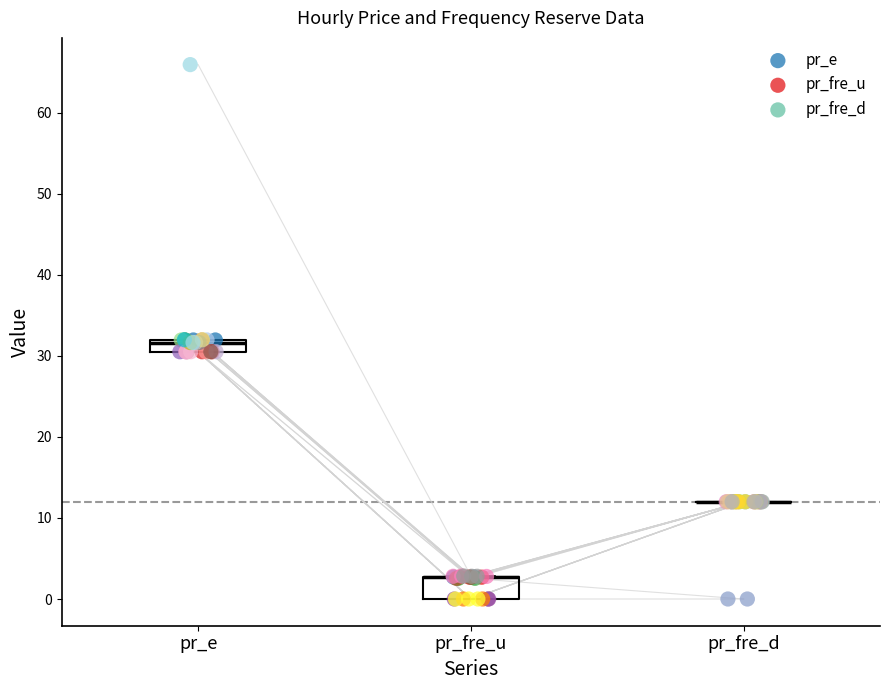

Which series has the widest spread of Y values?

pr_e